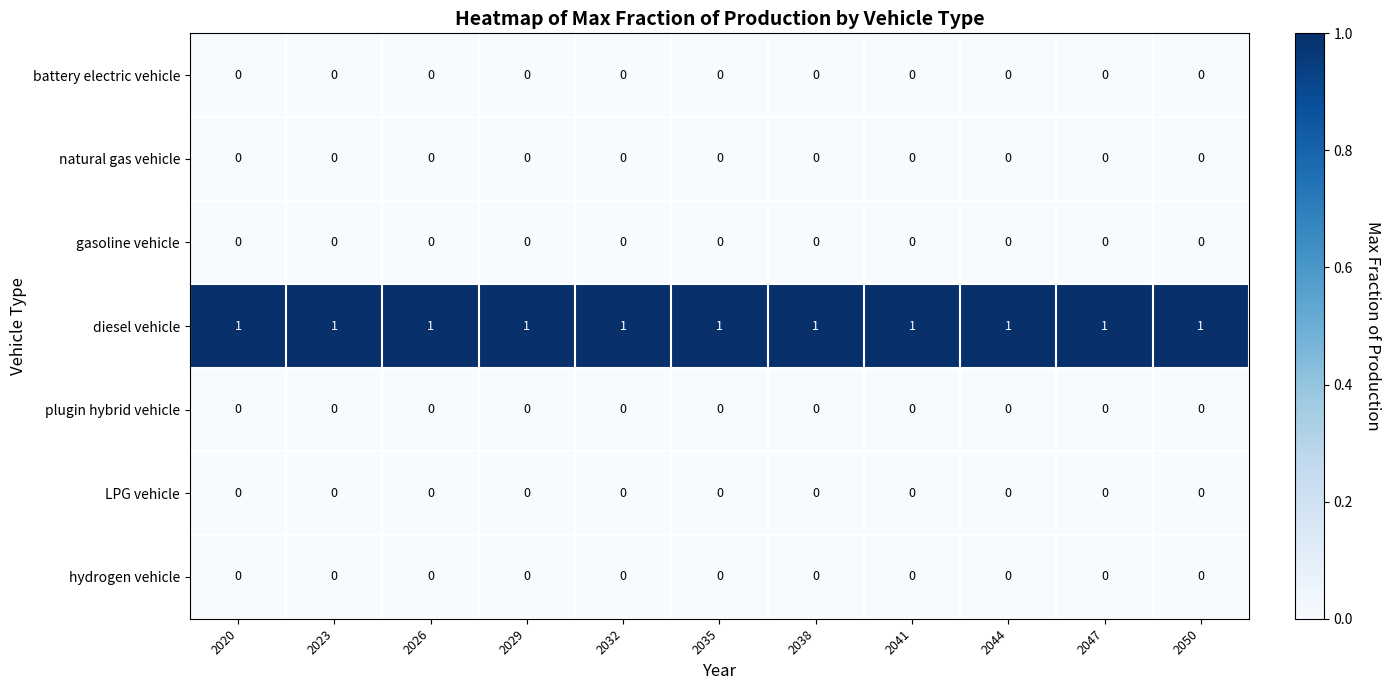

Which series has the largest total across all categories?

diesel vehicle